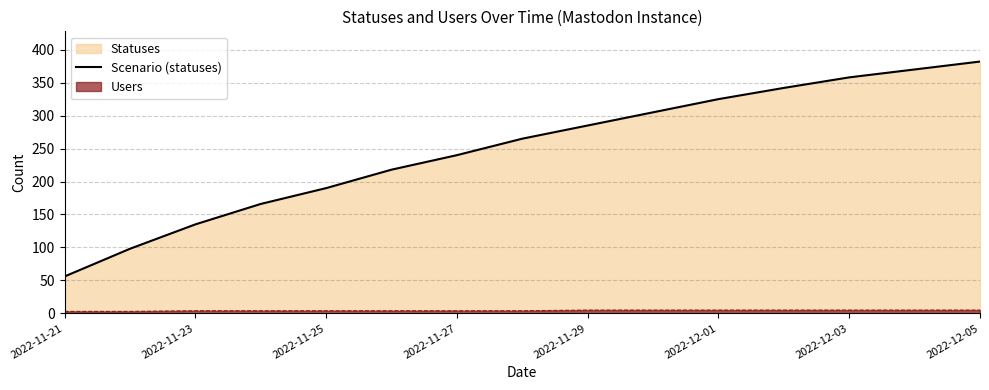

Which label corresponds to the largest value in the chart?

2022-12-05